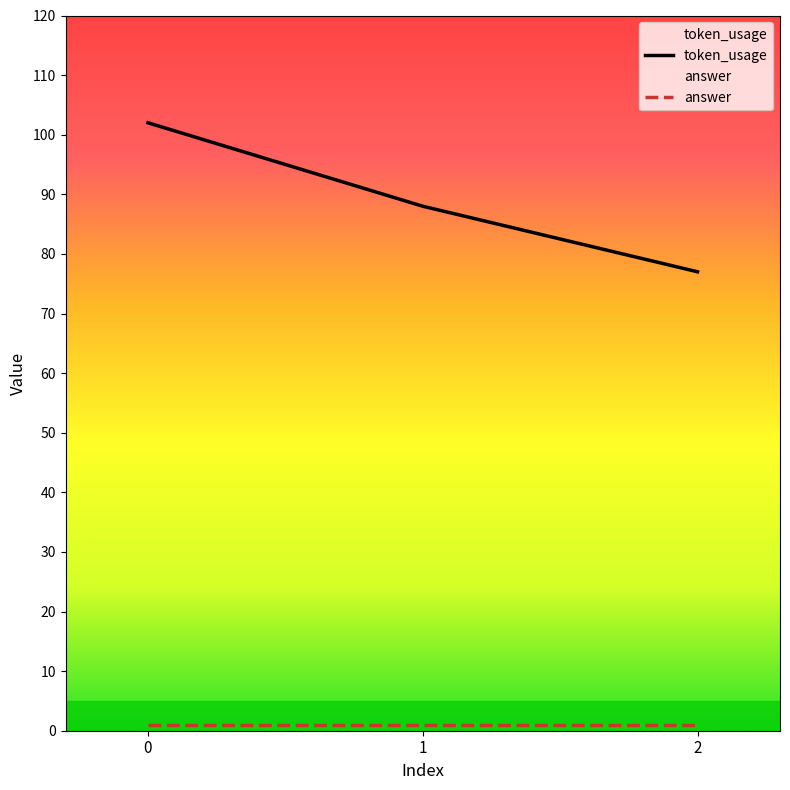

List the labels in order of value, largest first.

0, 1, 2